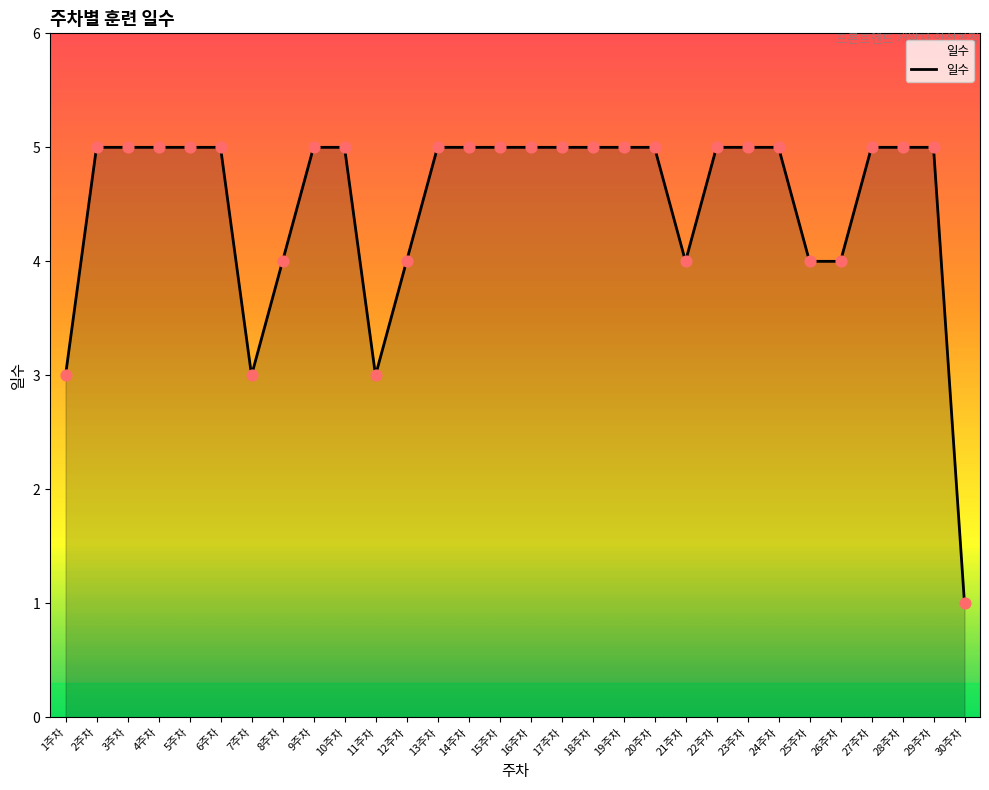

What is the ratio of the value at 6주차 to the value at 28주차?

1.0